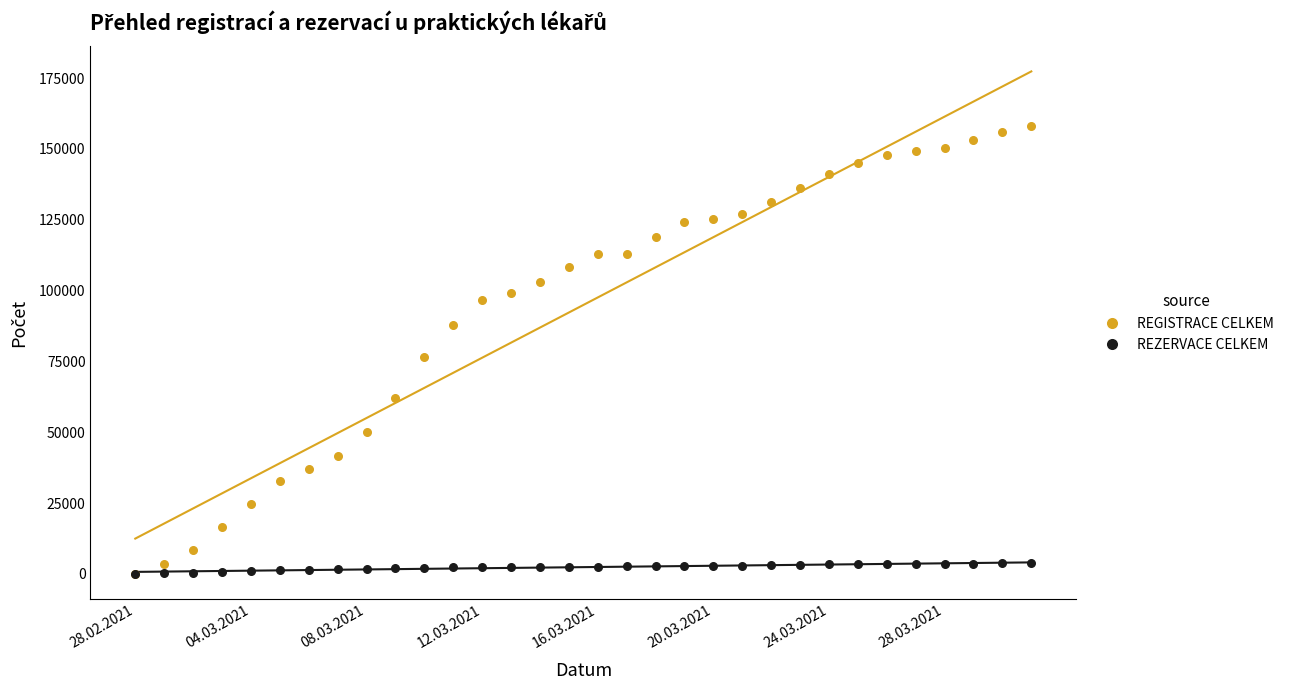

Which series contains the highest Y value?

REGISTRACE CELKEM